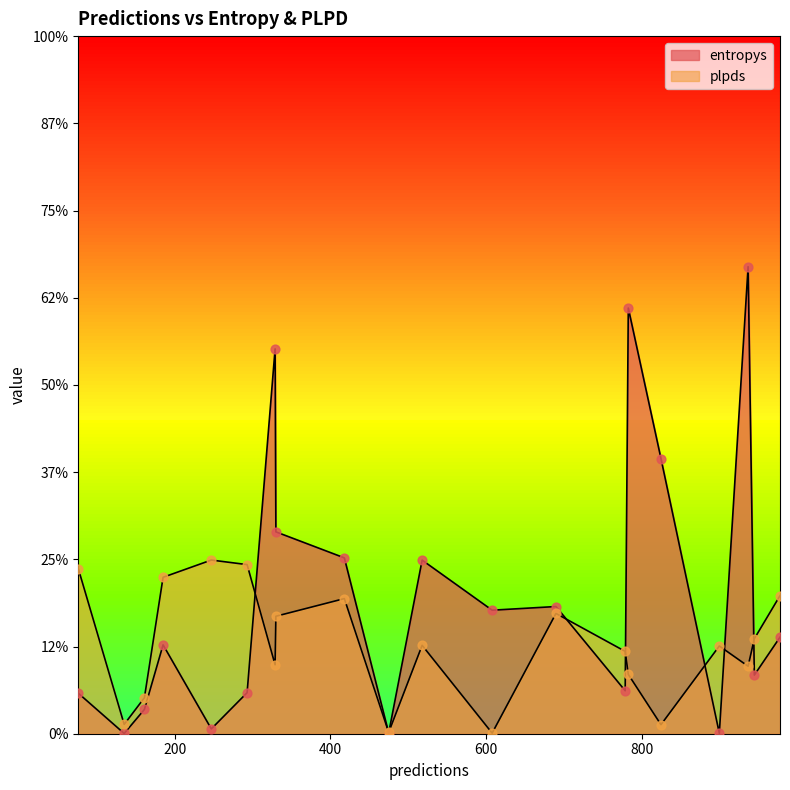

At which category is the sum across all series the highest?

937